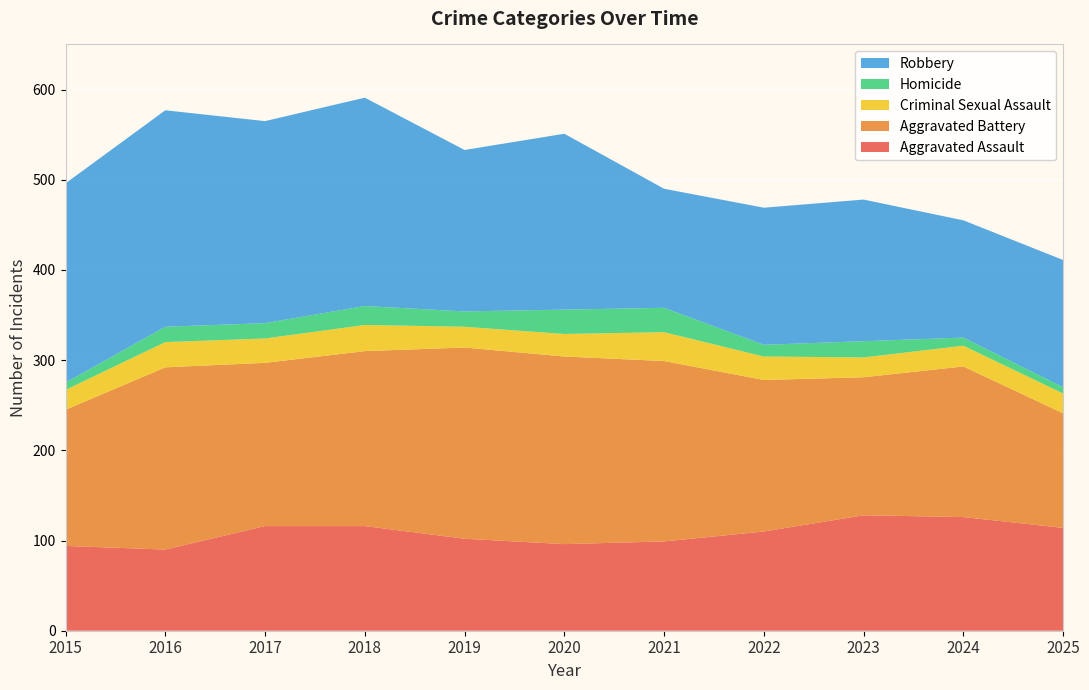

Reading right to left, extract all data points from this chart.

Aggravated Assault: 2025=114	2024=126	2023=128	2022=110	2021=99	2020=96	2019=102	2018=116	2017=116	2016=90	2015=94
Aggravated Battery: 2025=127	2024=167	2023=153	2022=168	2021=200	2020=208	2019=212	2018=194	2017=181	2016=202	2015=151
Criminal Sexual Assault: 2025=22	2024=23	2023=22	2022=26	2021=32	2020=25	2019=23	2018=29	2017=27	2016=28	2015=22
Homicide: 2025=7	2024=9	2023=18	2022=13	2021=27	2020=27	2019=17	2018=21	2017=17	2016=17	2015=8
Robbery: 2025=141	2024=130	2023=157	2022=152	2021=132	2020=195	2019=179	2018=231	2017=224	2016=240	2015=221